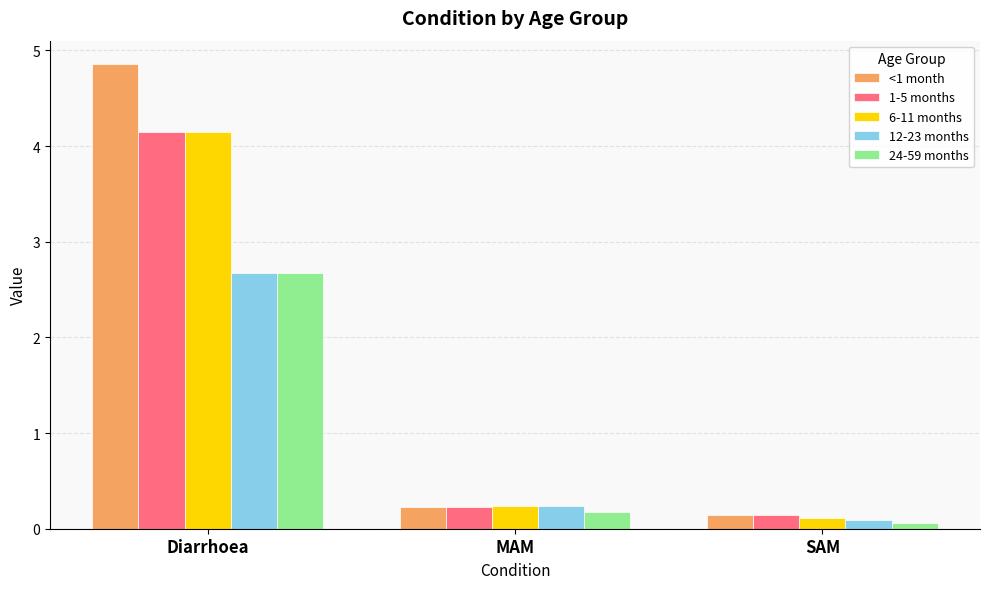

At which label is 6-11 months closest to 2?

MAM